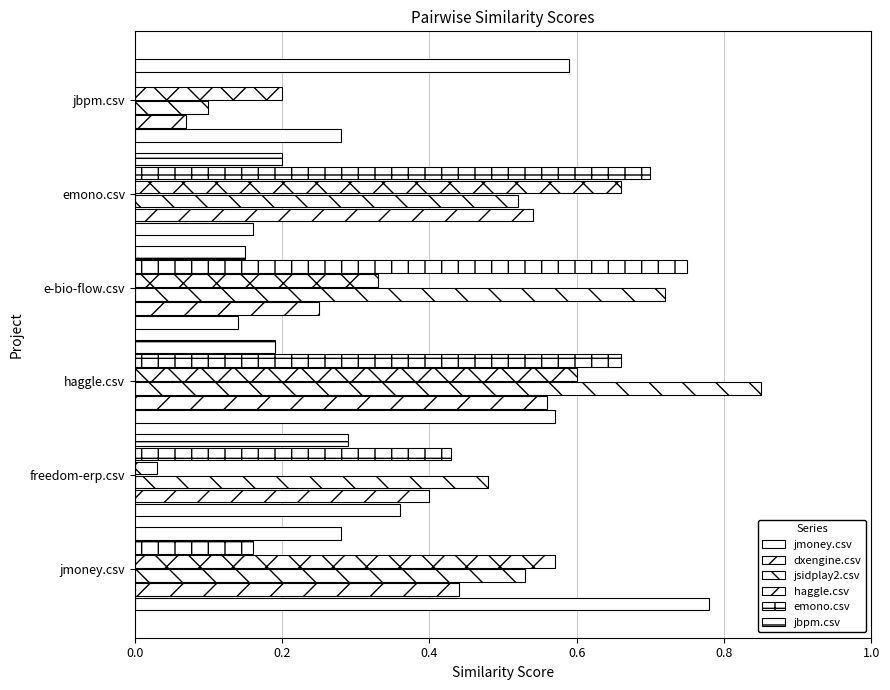

Count the number of data series in this chart.

6